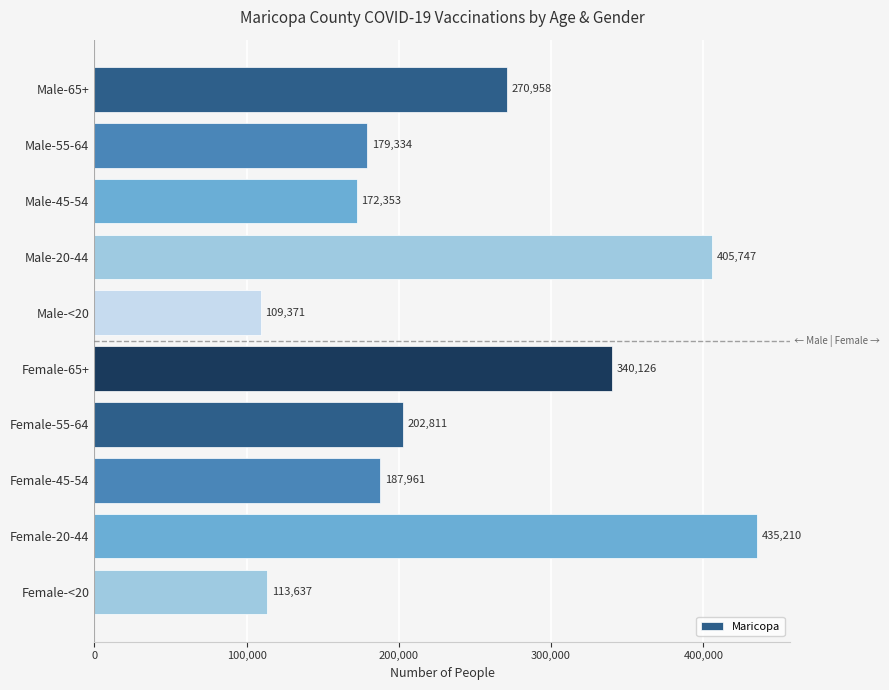

What is the difference between the maximum and second lowest values?

321573